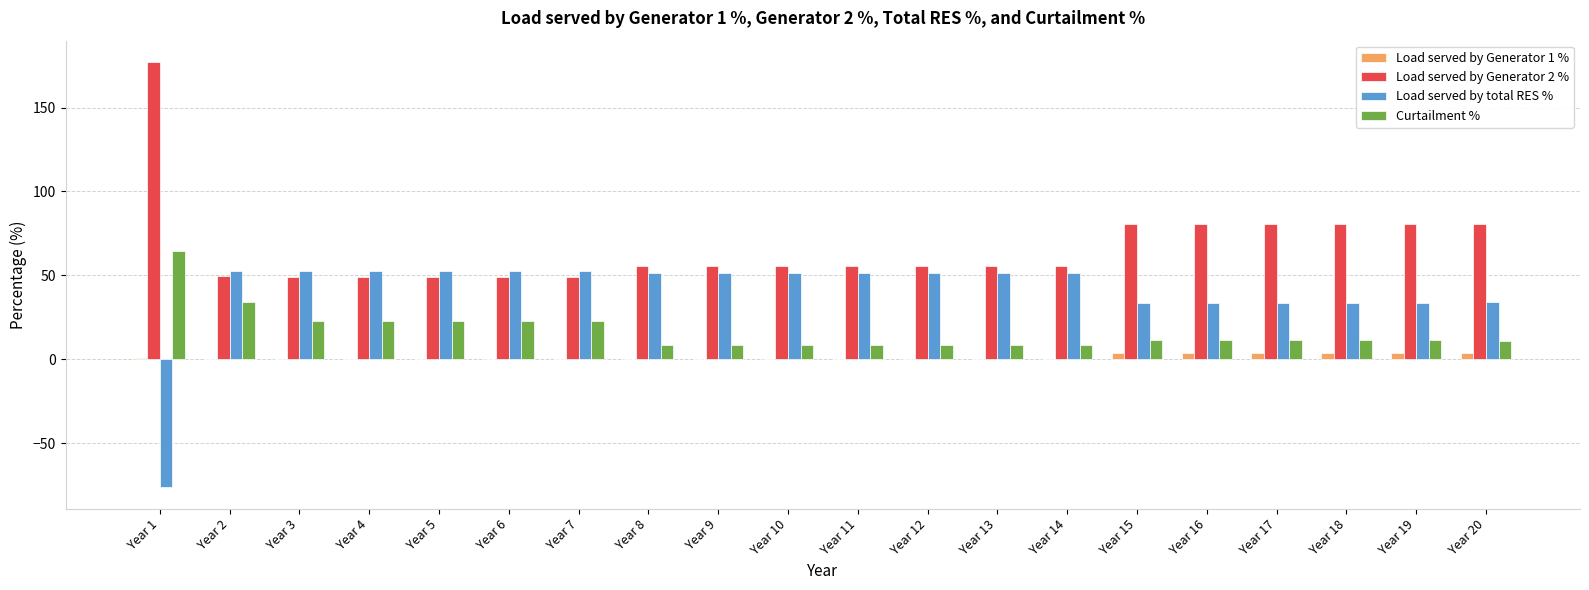

At which label is Load served by total RES % closest to -11?

Year 17